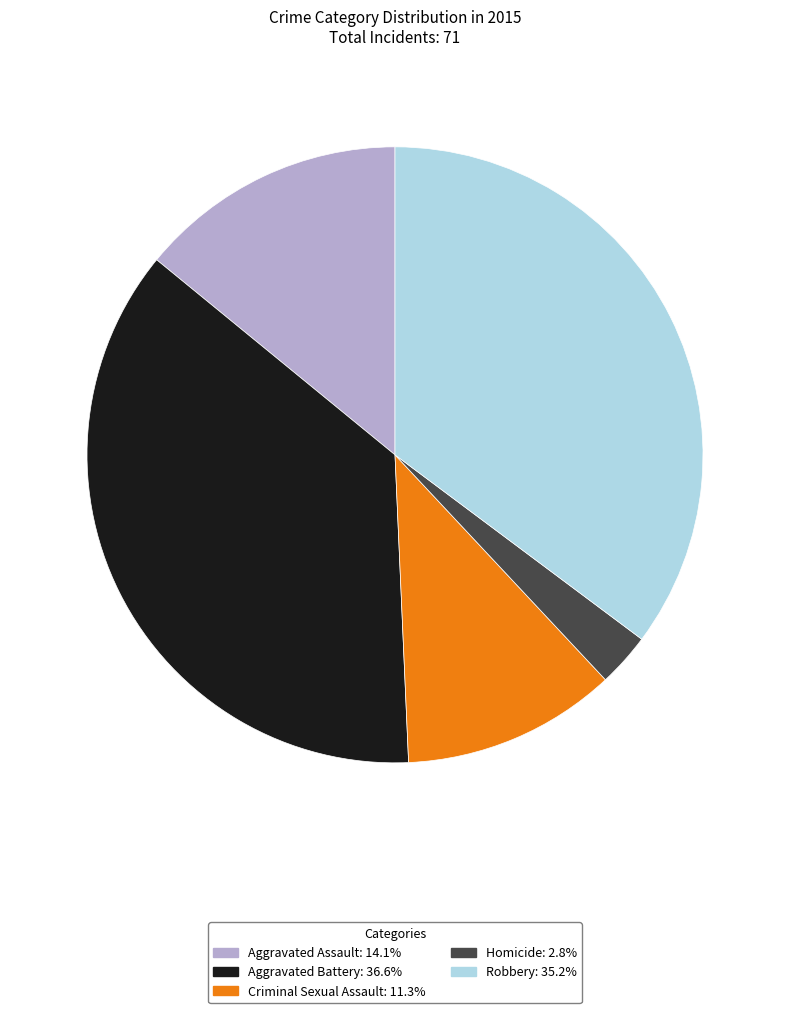

What is the smallest slice in the pie chart?

Homicide